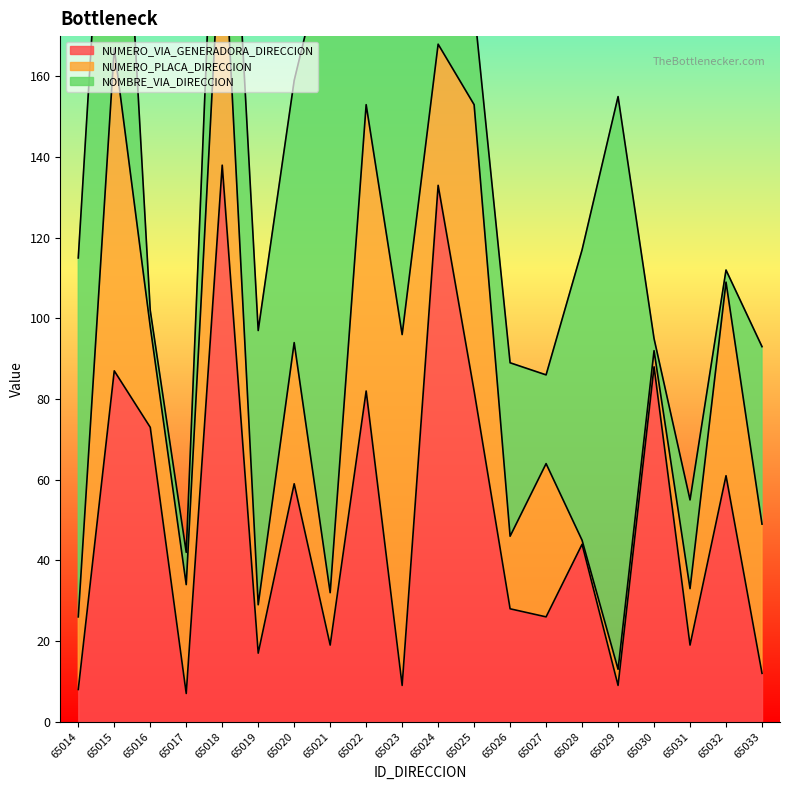

List the labels in order of NOMBRE_VIA_DIRECCION value, largest first.

65021, 65029, 65023, 65015, 65014, 65028, 65019, 65020, 65018, 65033, 65026, 65022, 65025, 65027, 65031, 65024, 65017, 65016, 65030, 65032